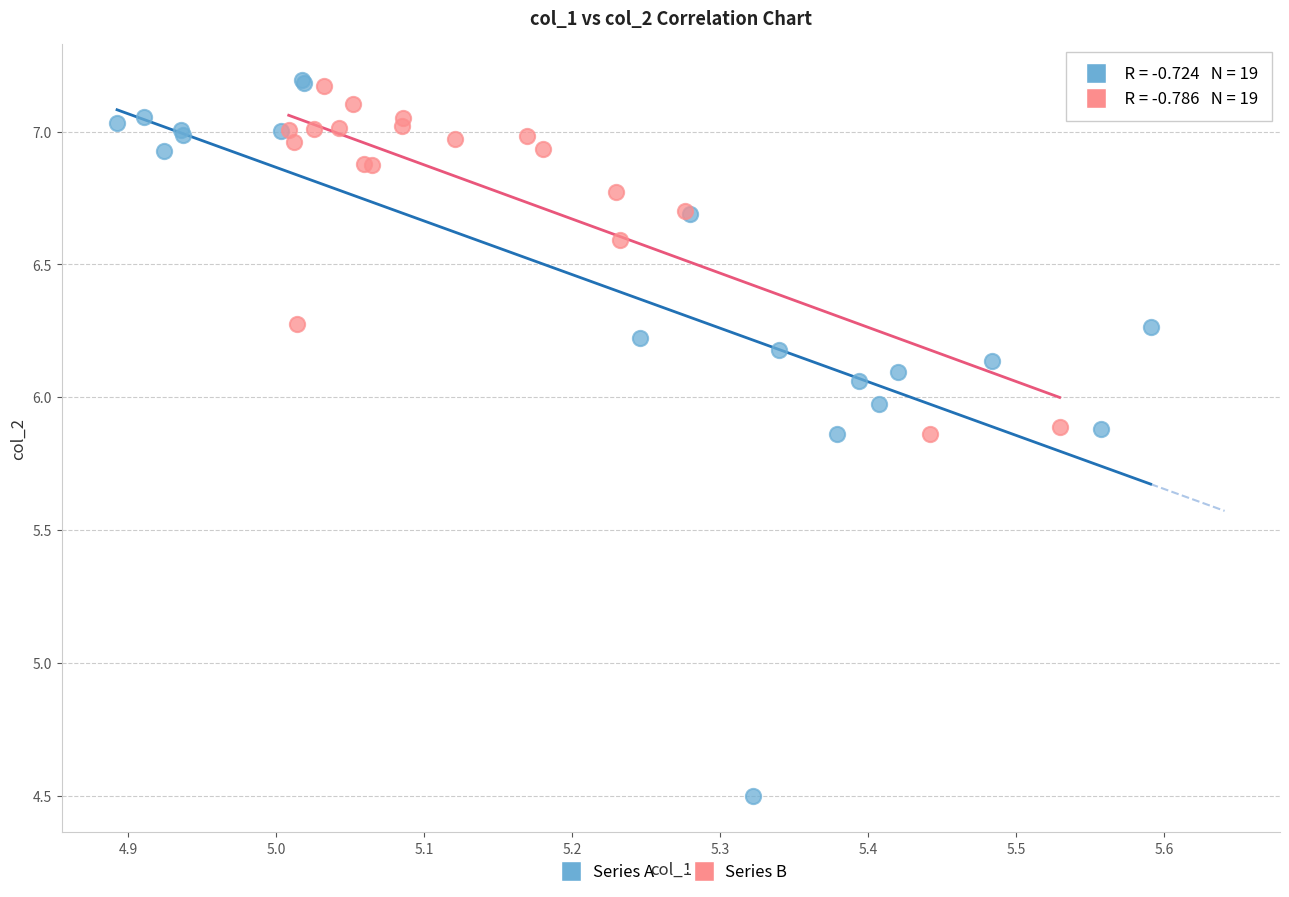

Which series contains the lowest Y value?

Series A